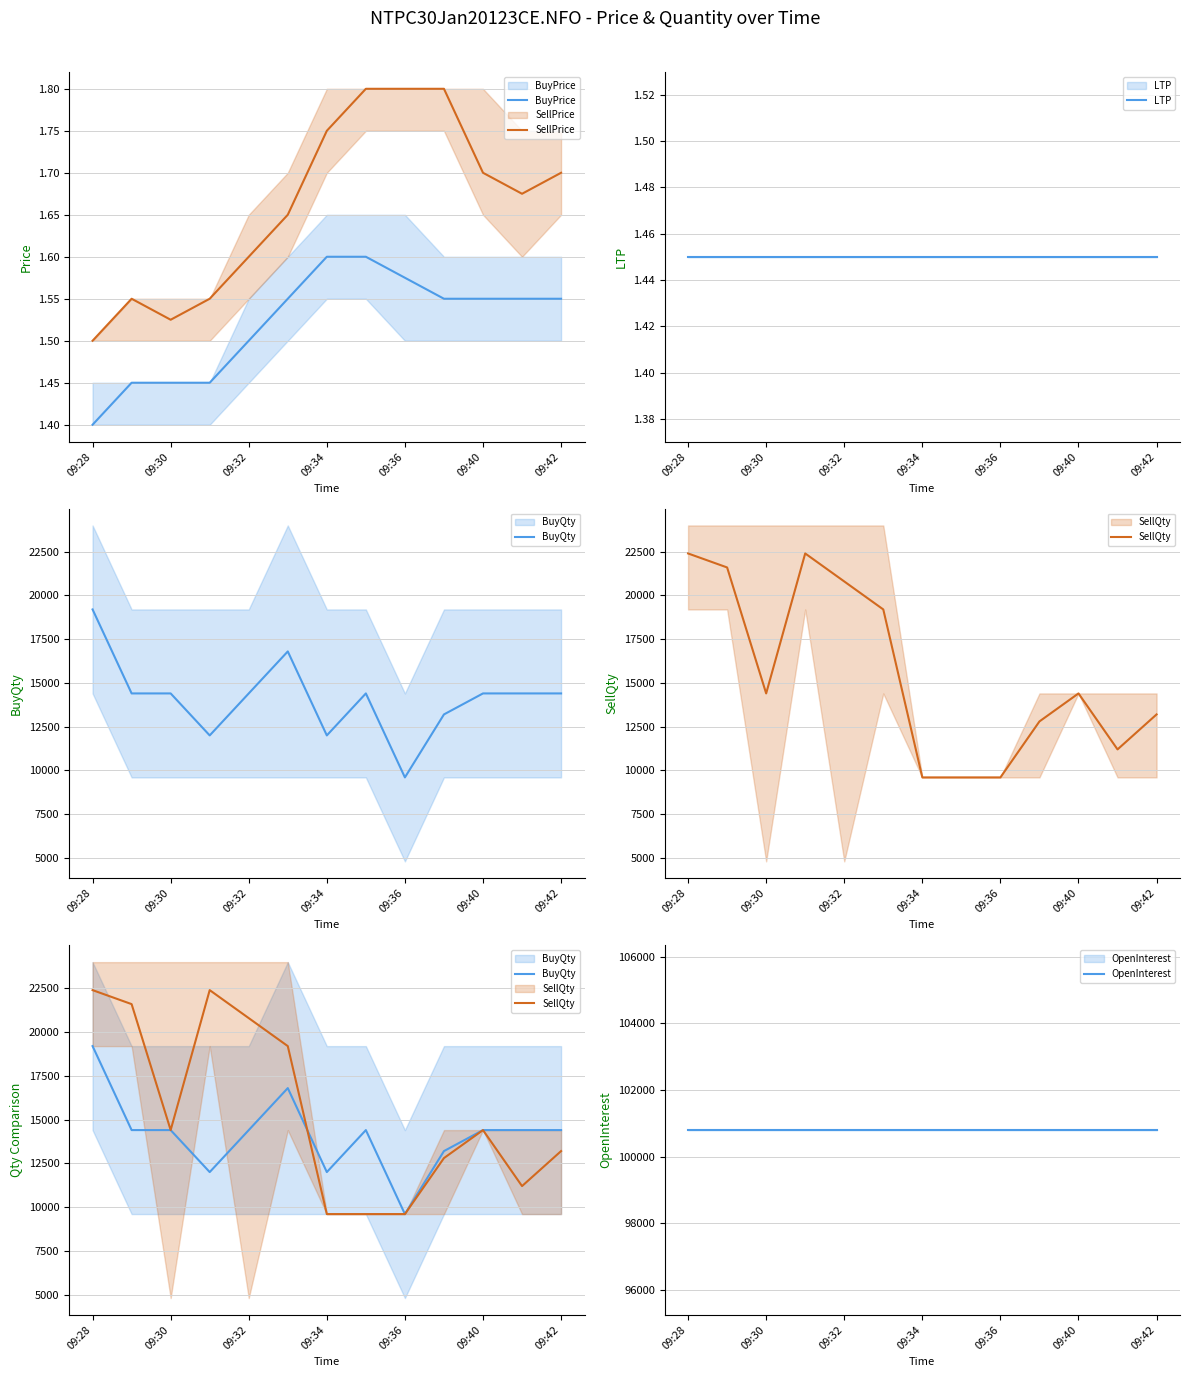

Which series has the widest spread of values?

SellQty